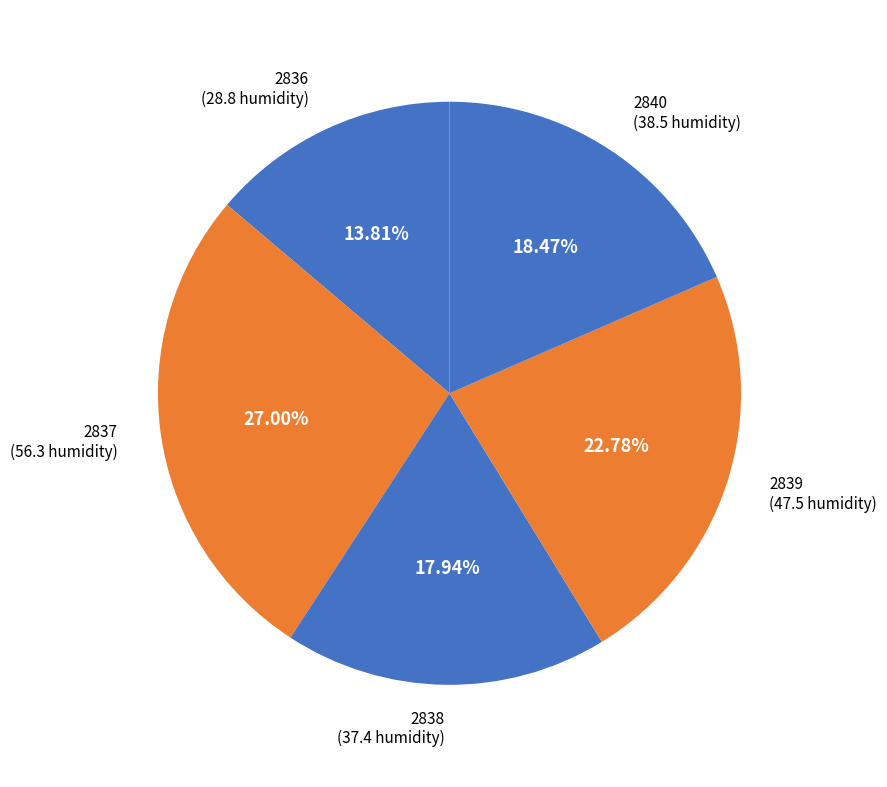

How many slices are in this pie chart?

5